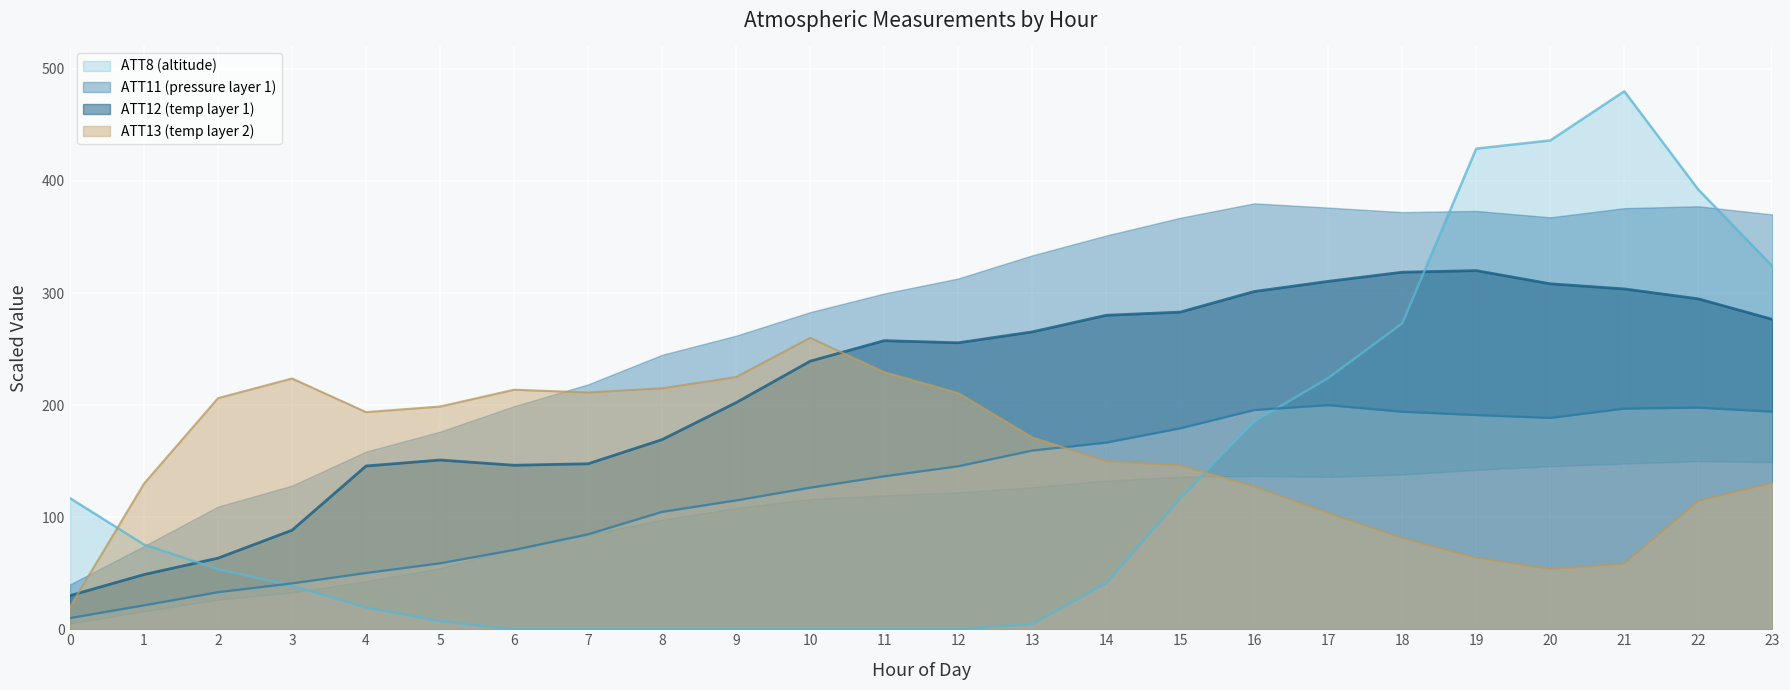

True or false: ATT12 has a value of 196.8 at 7.

False